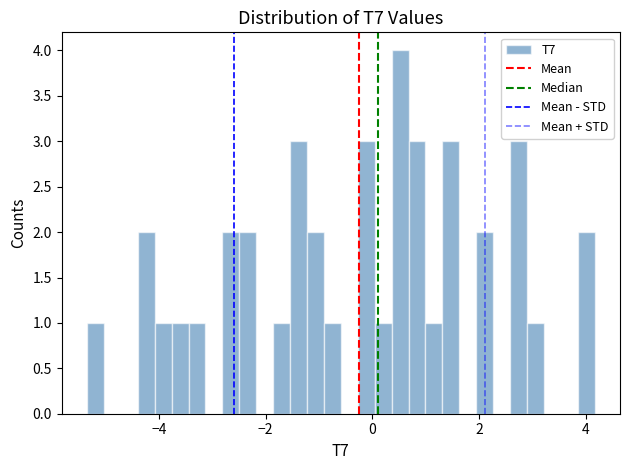

Around what value on the x-axis is the tallest bar? Give the approximate position of its centre, as read against the axis.

0.6